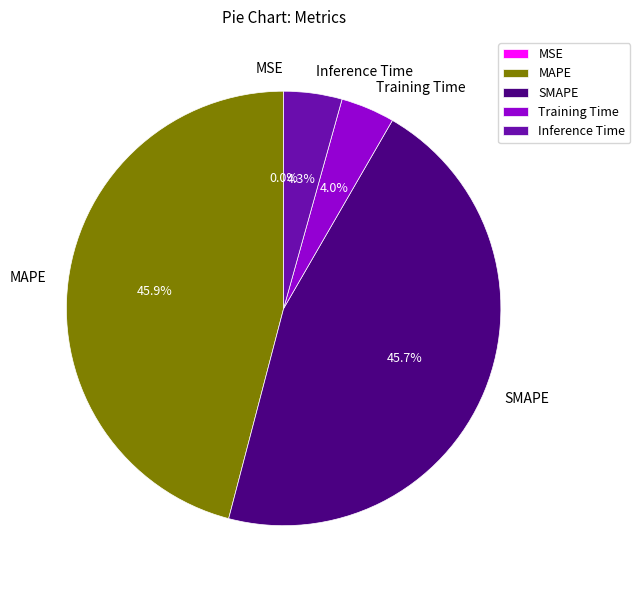

Do Inference Time and Training Time together represent more than half of the pie?

No